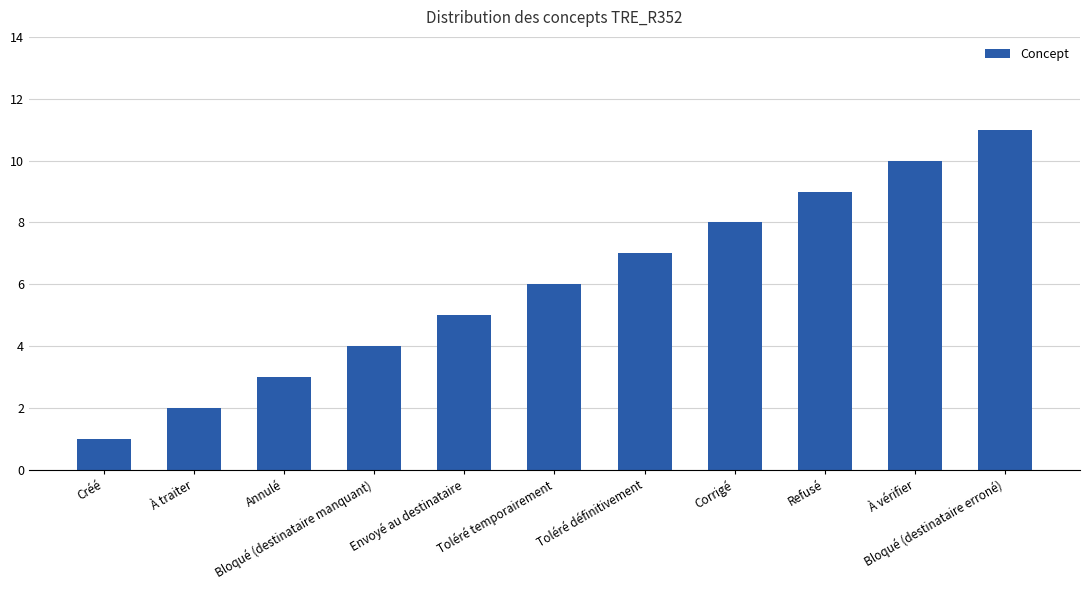

What is the average value?

6